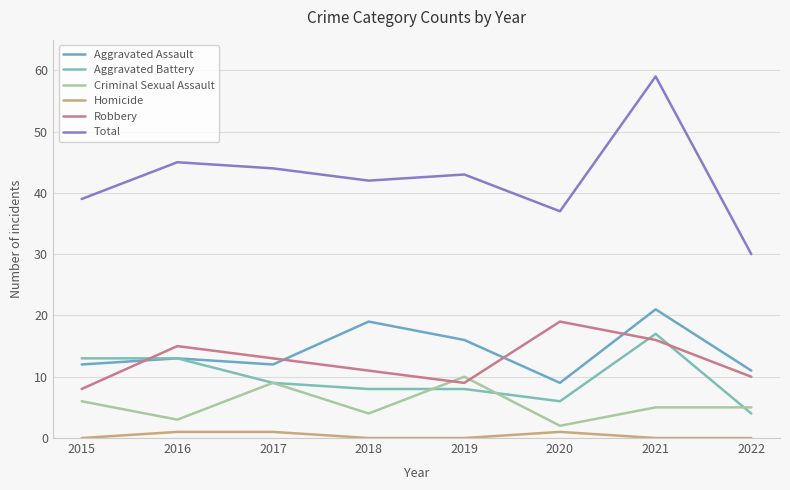

Where is the first local maximum for Robbery?

2016